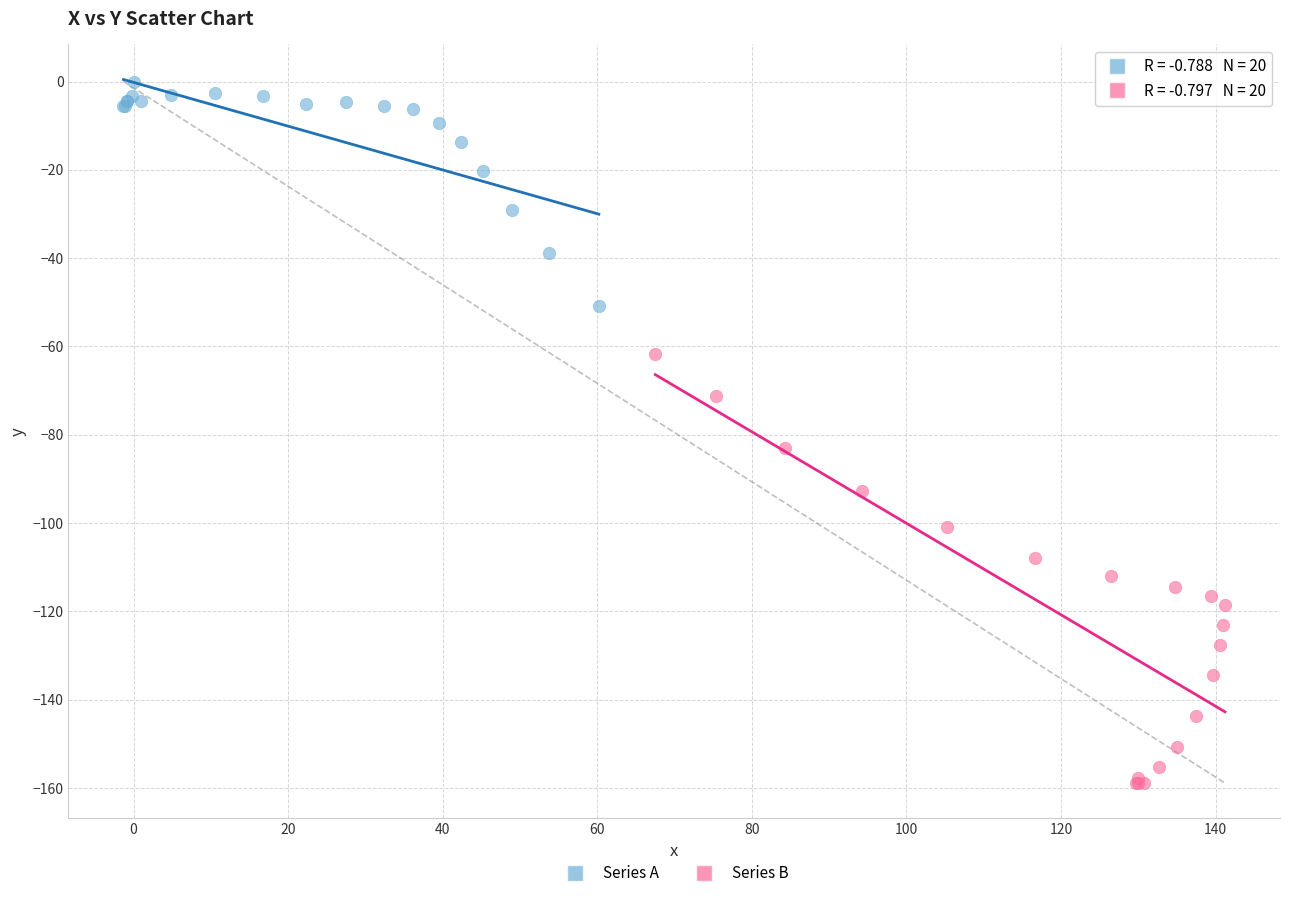

Which series has the widest spread of Y values?

Series B